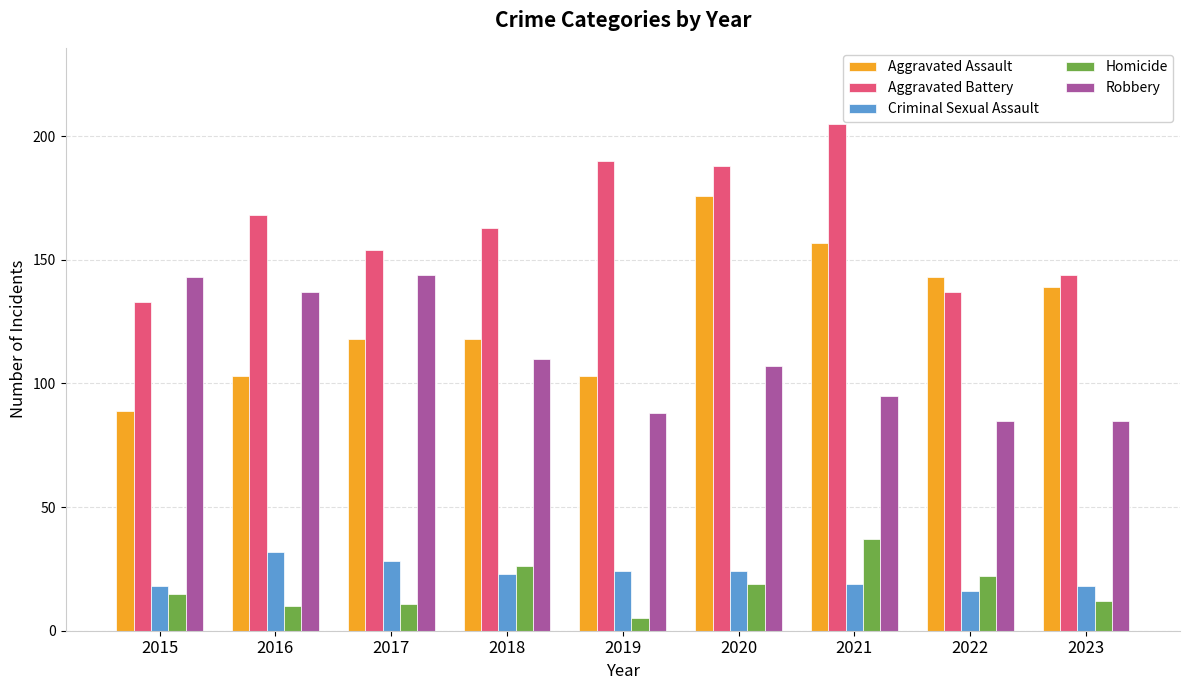

Reading left to right, list all the values displayed in this chart.

Aggravated Assault: 89	103	118	118	103	176	157	143	139
Aggravated Battery: 133	168	154	163	190	188	205	137	144
Criminal Sexual Assault: 18	32	28	23	24	24	19	16	18
Homicide: 15	10	11	26	5	19	37	22	12
Robbery: 143	137	144	110	88	107	95	85	85